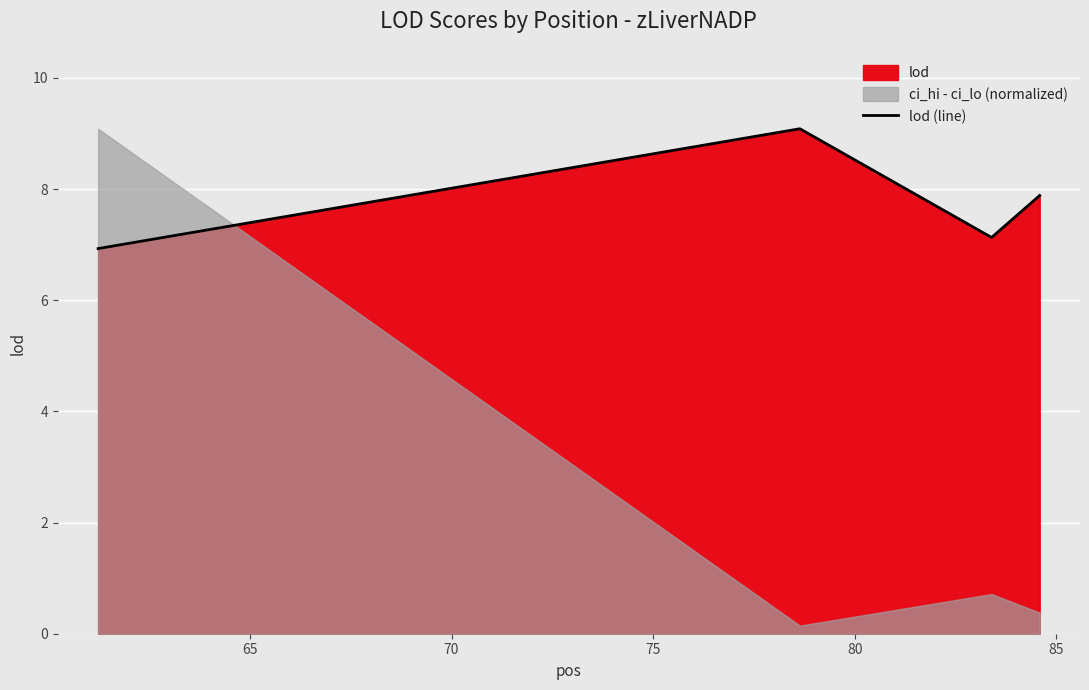

True or false: lod (line) has more than 1 interior local peaks.

False